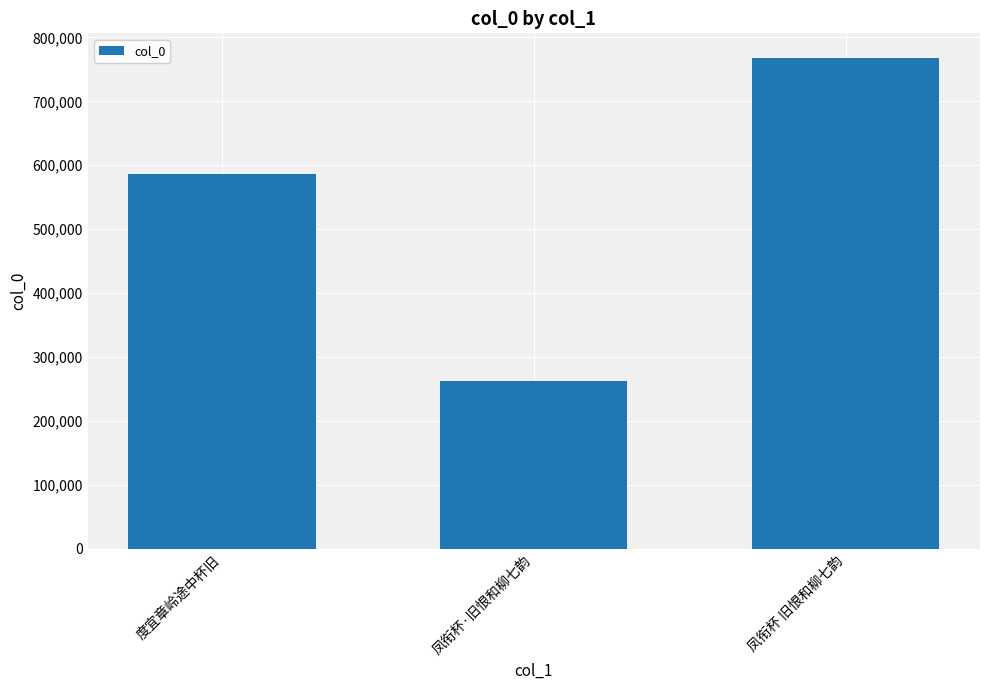

Reading left to right, extract all data points from this chart.

585962	262484	767916